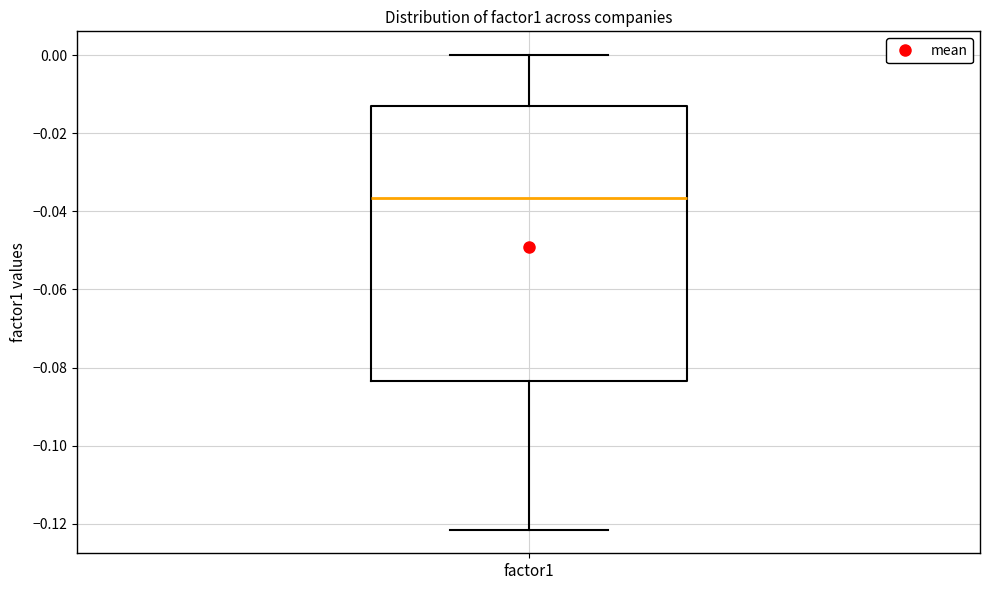

Where does the lower whisker of the box for factor1 end on the y-axis? The values are not printed on the chart, so give them approximately, as read against the axis.

-0.122